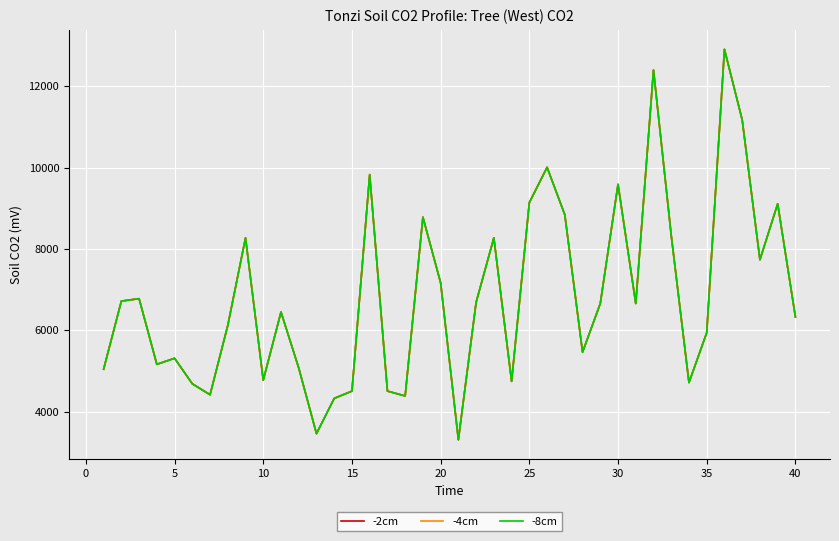

Does the chart have visible grid lines?

Yes